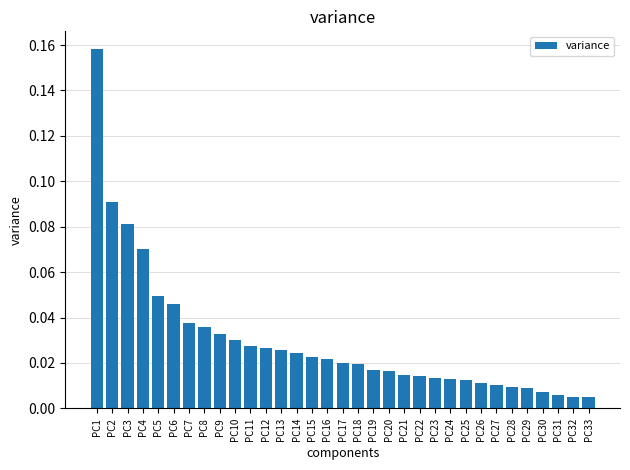

What is the sum of all values?

1.0